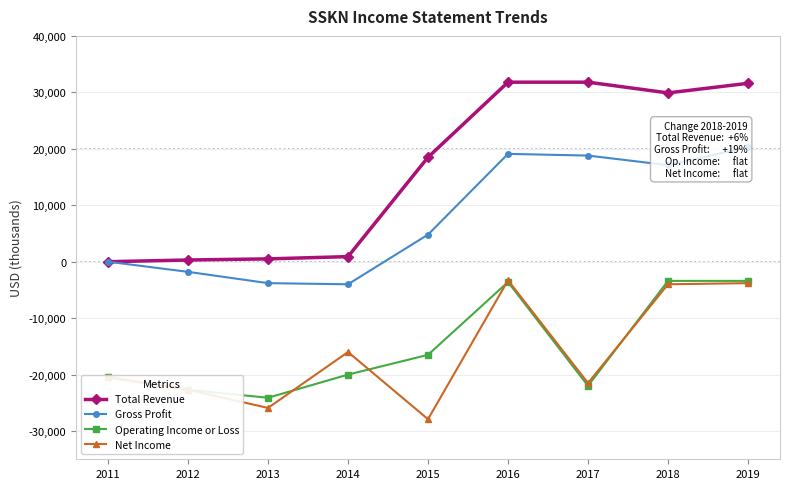

At which label is Gross Profit closest to 8150?

2015